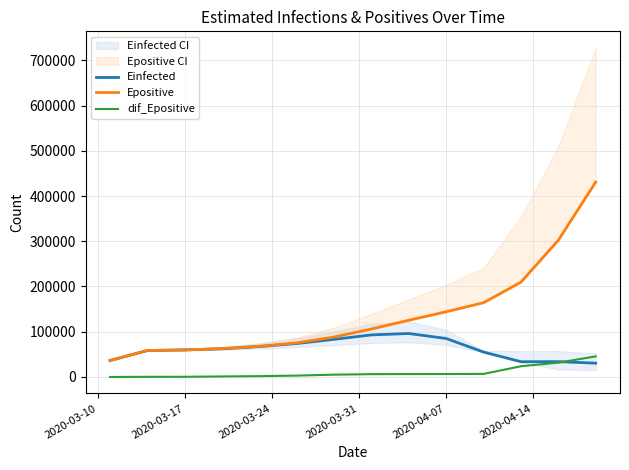

What is the difference between the maximum and minimum values in the dif_Epositive series?

45498.8